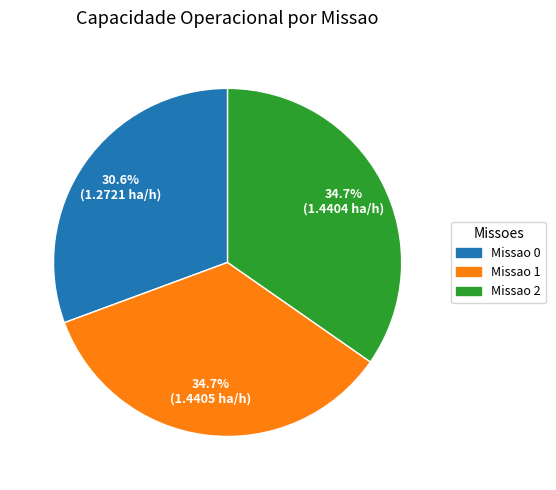

What is the smallest slice in the pie chart?

Missao 0